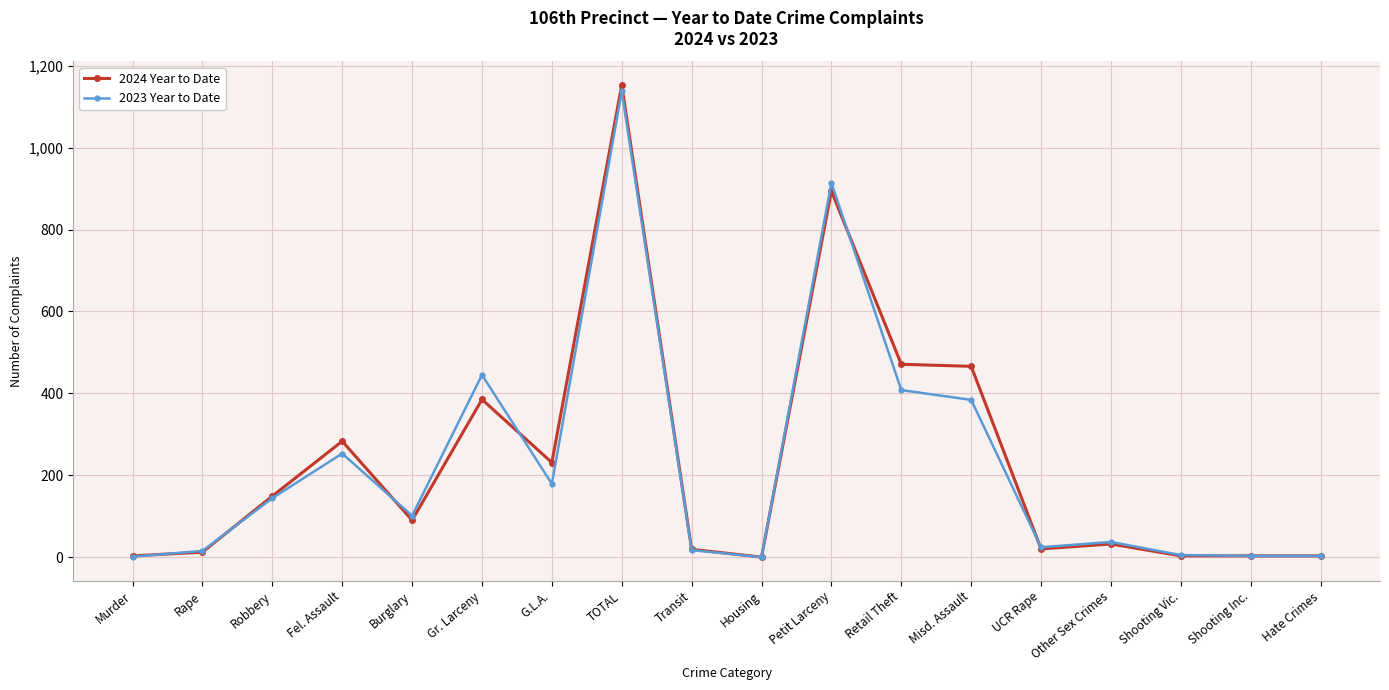

How many data points in 2023 Year to Date are less than 101?

9